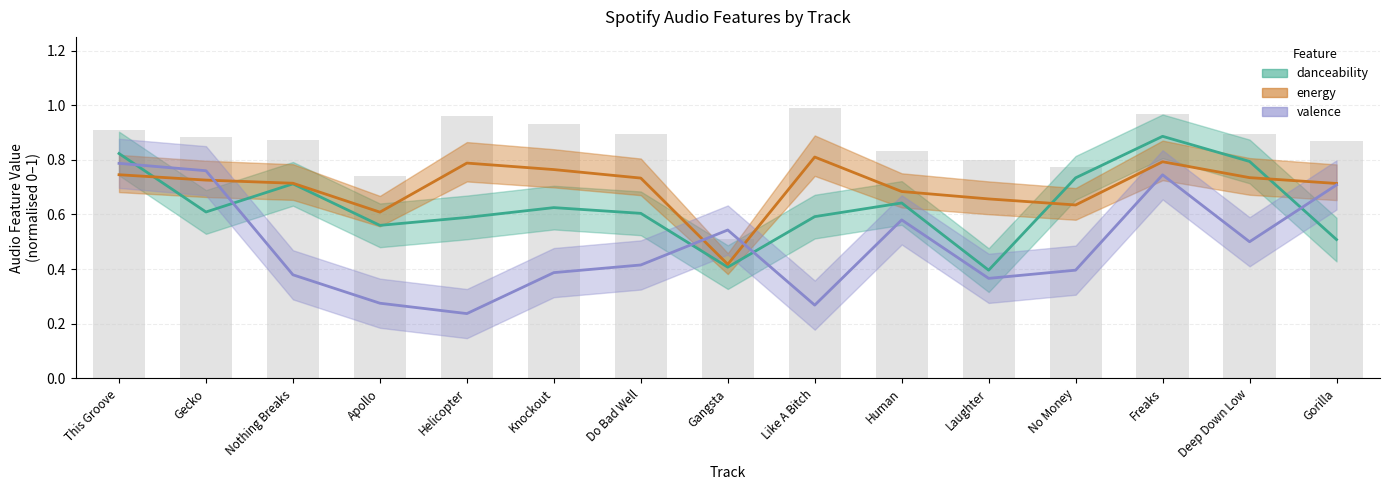

Which series has the largest range (max minus min)?

valence